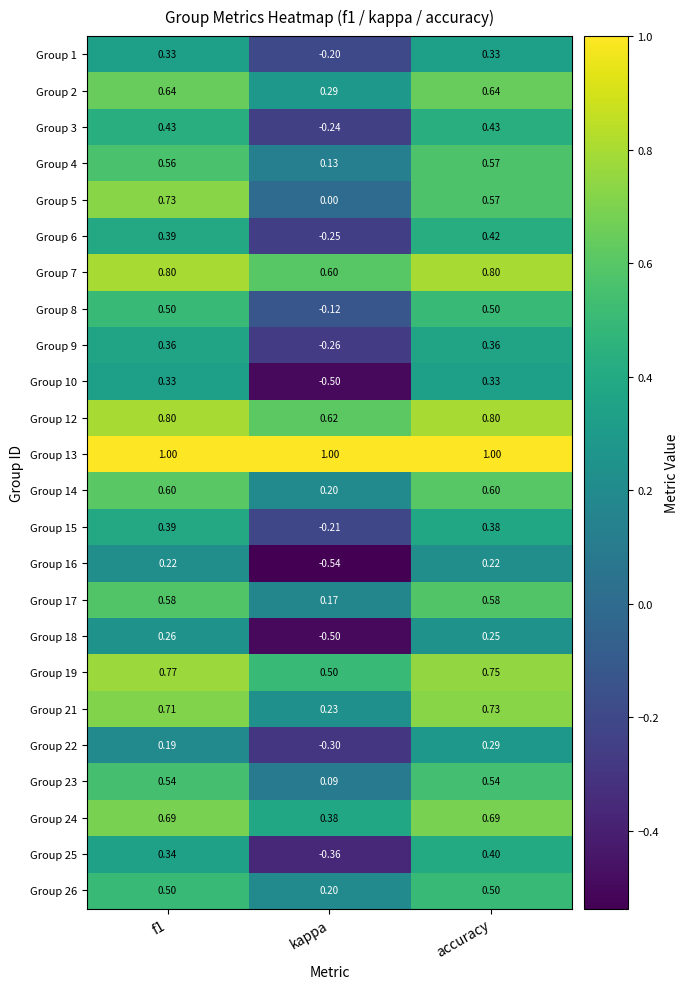

Count the number of data series in this chart.

24